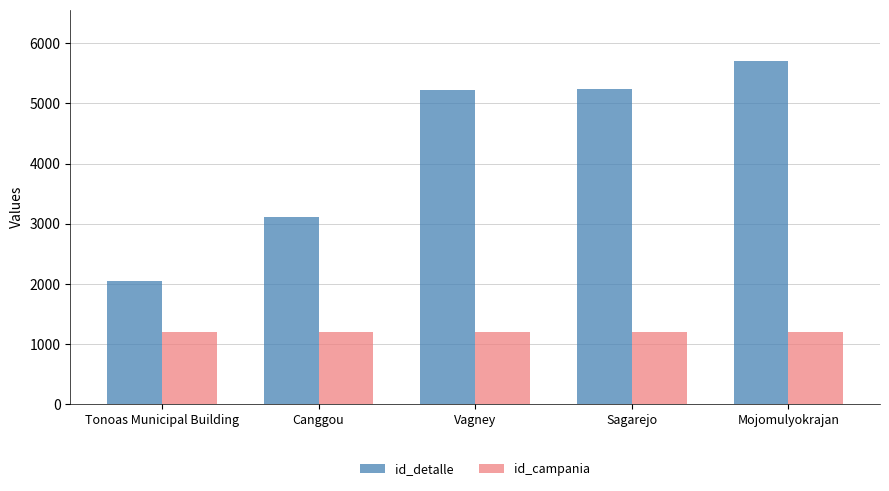

How many bars are there in total?

10